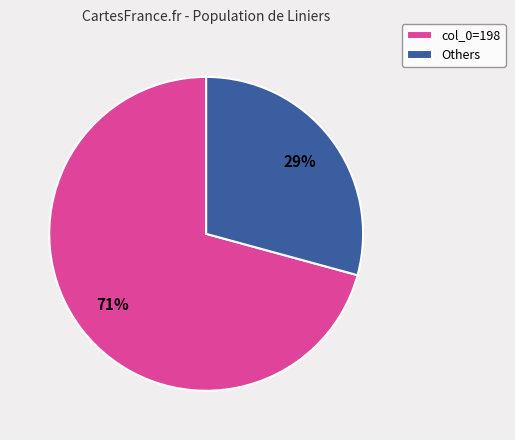

How many slices are in this pie chart?

2